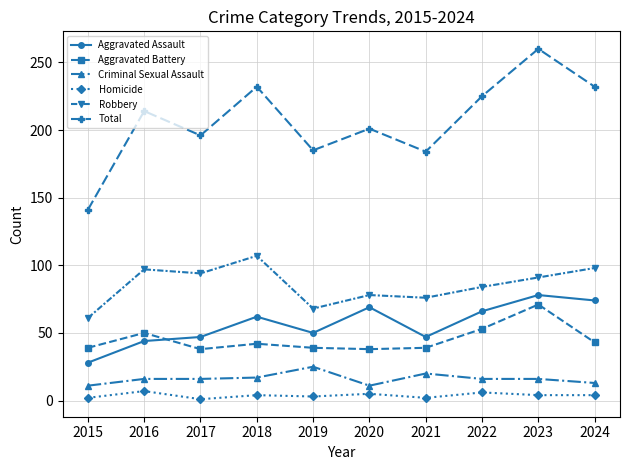

At how many categories does at least one series exceed 116?

10